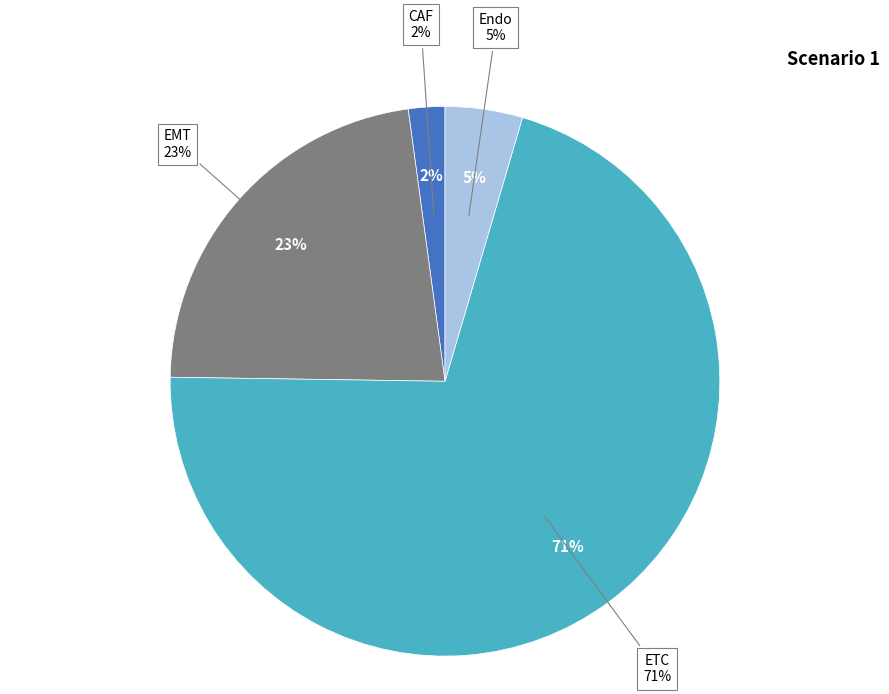

Which category has the biggest portion of the pie?

ETC